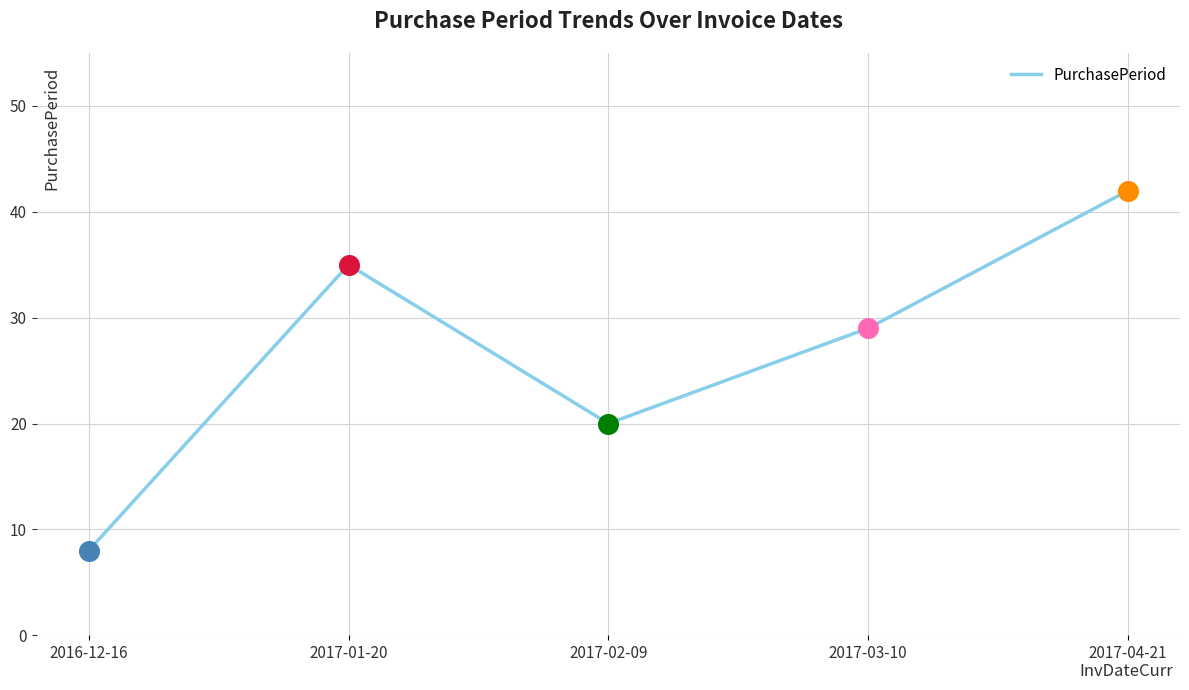

Between 2016-12-16 and 2017-01-20, which is larger?

2017-01-20